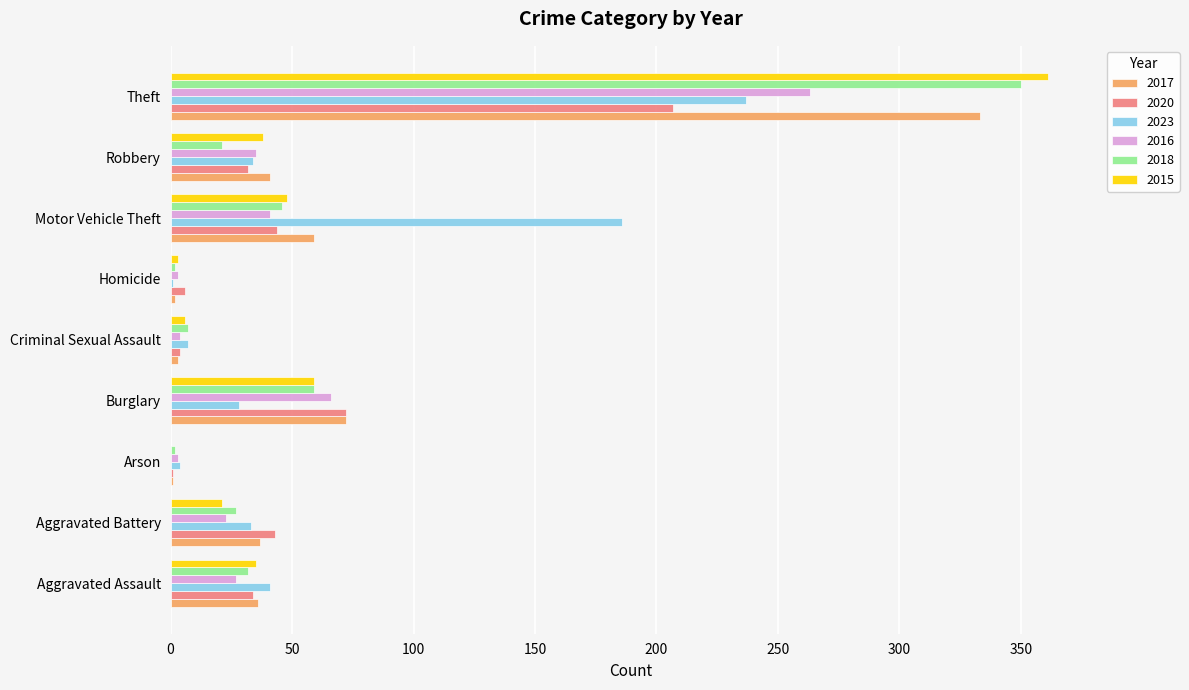

At which label is 2017 closest to 167?

Burglary